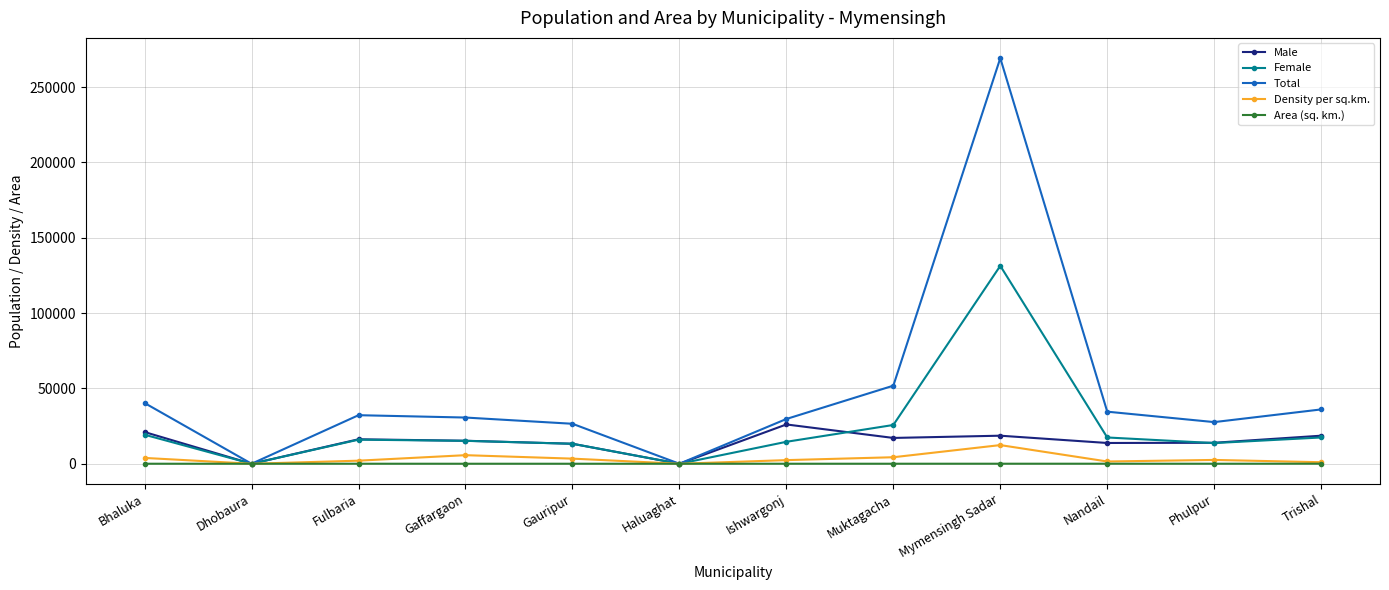

Rank the series by their maximum value, from lowest to highest.

Area (sq. km.), Density per sq.km., Male, Female, Total